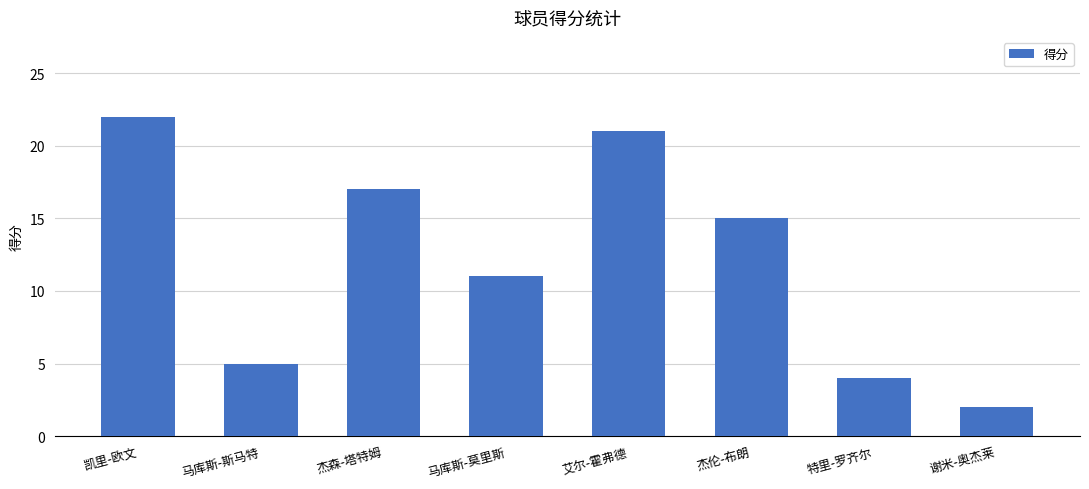

The value at 凯里-欧文 is 39. True or false?

False